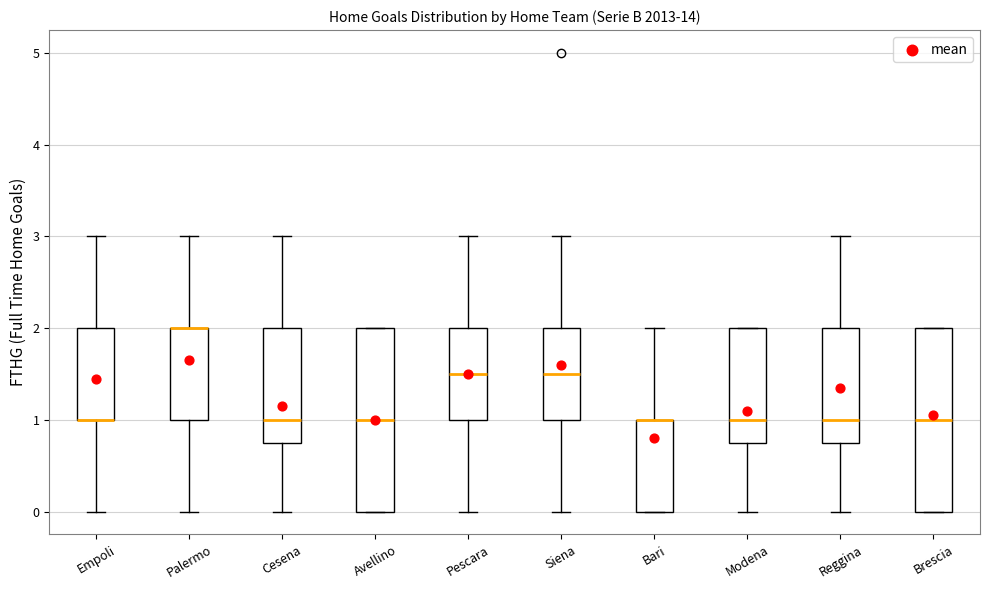

Where does the lower whisker of the box for Empoli end on the y-axis? The values are not printed on the chart, so give them approximately, as read against the axis.

0.0